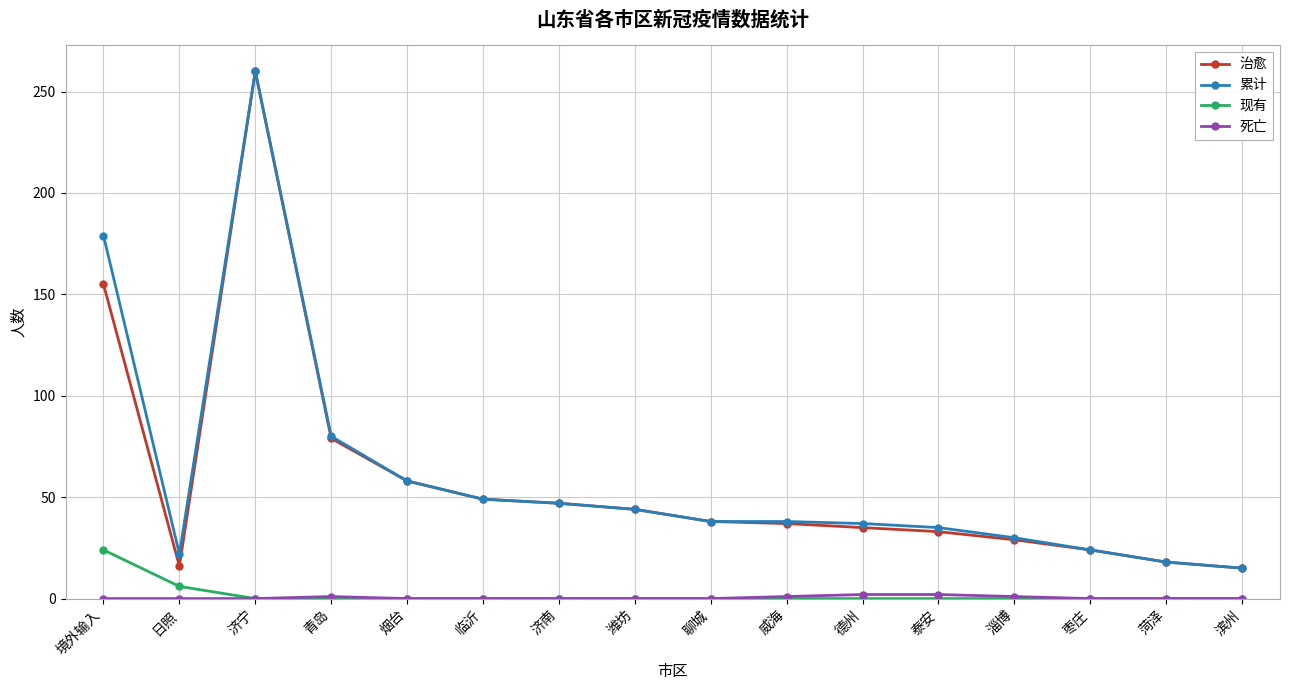

Where is 累计 nearest to the value 137?

境外输入